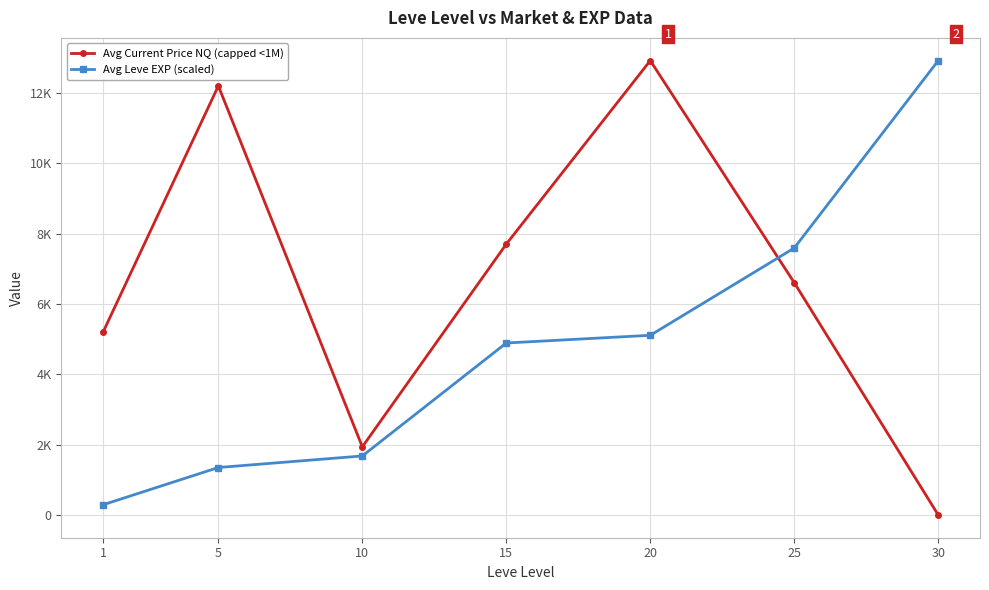

List the series in order of their peak value, lowest first.

Avg Current Price NQ (capped <1M), Avg Leve EXP (scaled)